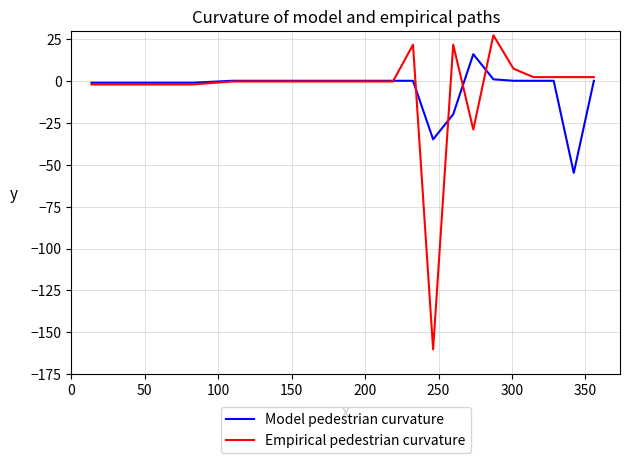

True or false: Empirical pedestrian curvature has more than 2 points higher than both neighbors.

True